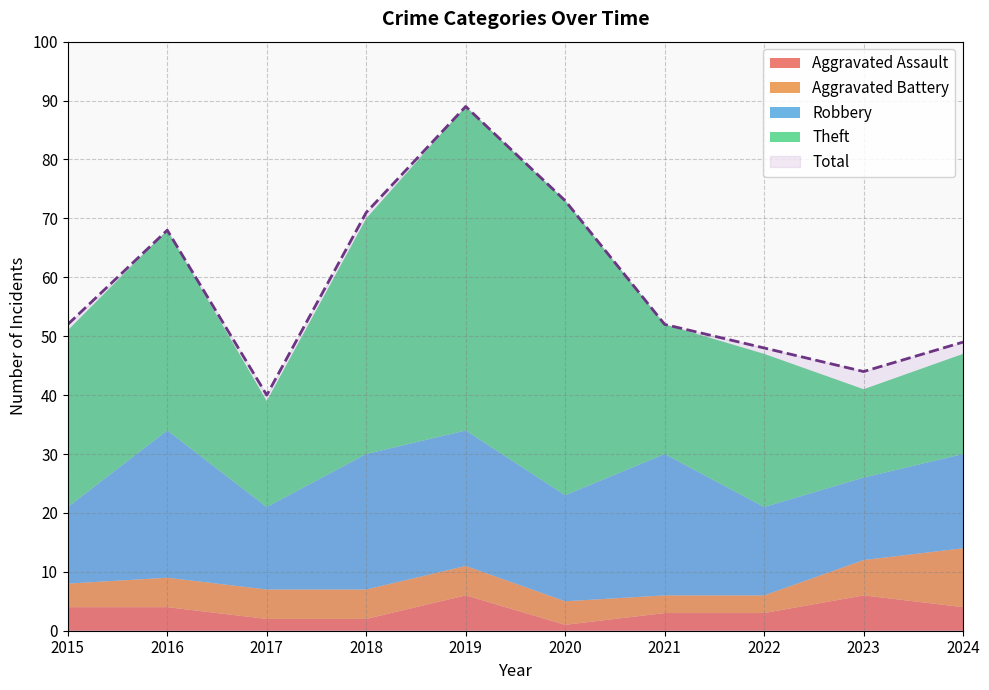

True or false: Robbery has a value of 8 at 2020.

False